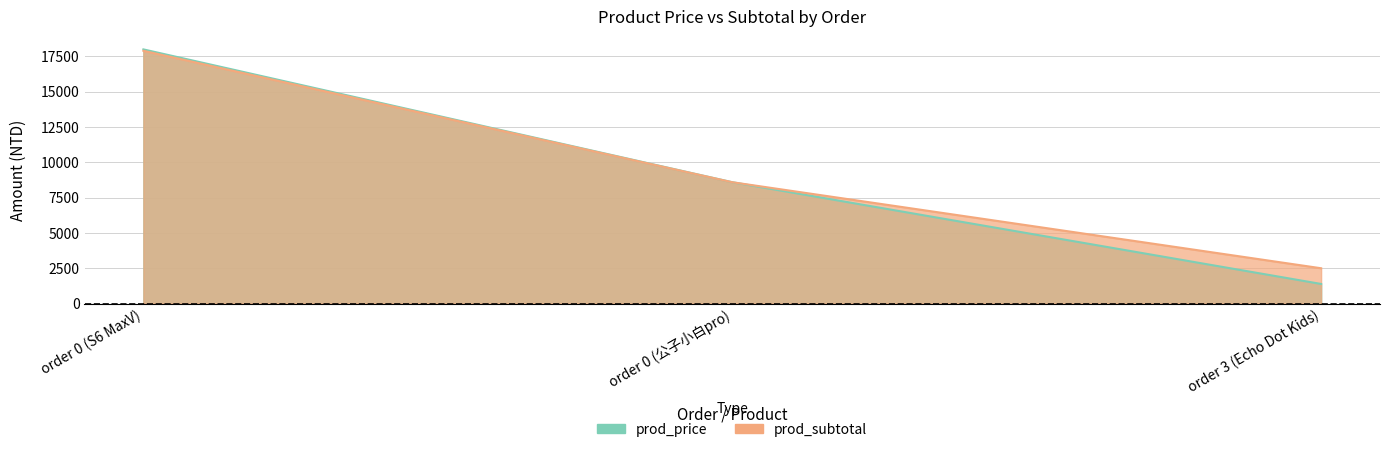

Reading right to left, what are all the values shown in this chart?

prod_price: order 3 (Echo Dot Kids)=1390	order 0 (公子小白pro)=8594	order 0 (S6 MaxV)=17999
prod_subtotal: order 3 (Echo Dot Kids)=2502	order 0 (公子小白pro)=8594	order 0 (S6 MaxV)=17899